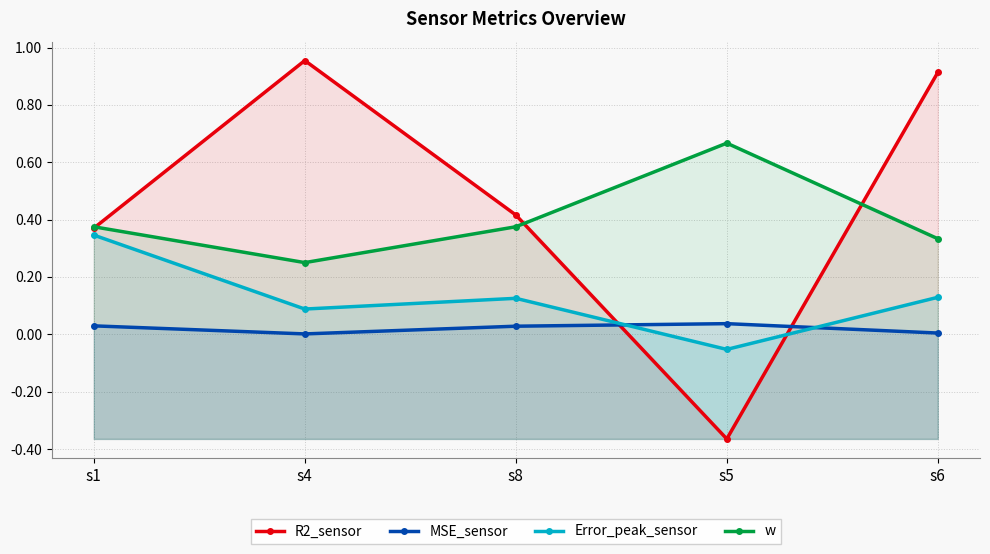

Count the number of data series in this chart.

4